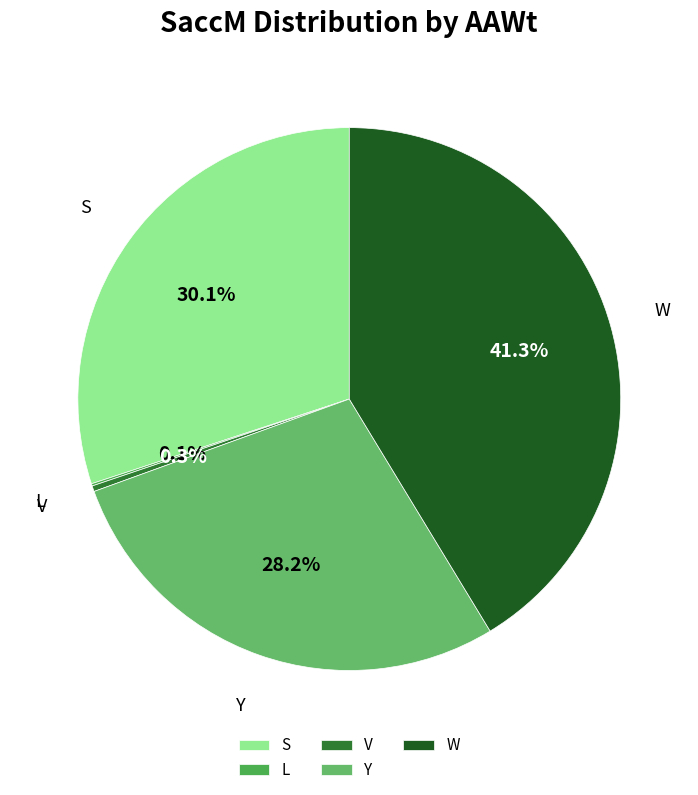

To the nearest percent, what is the combined percentage of S and V?

30%